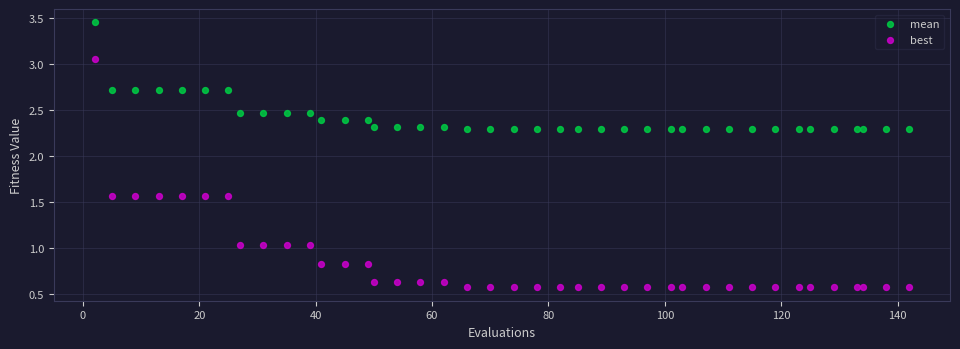

Which series reaches the maximum Y coordinate?

mean